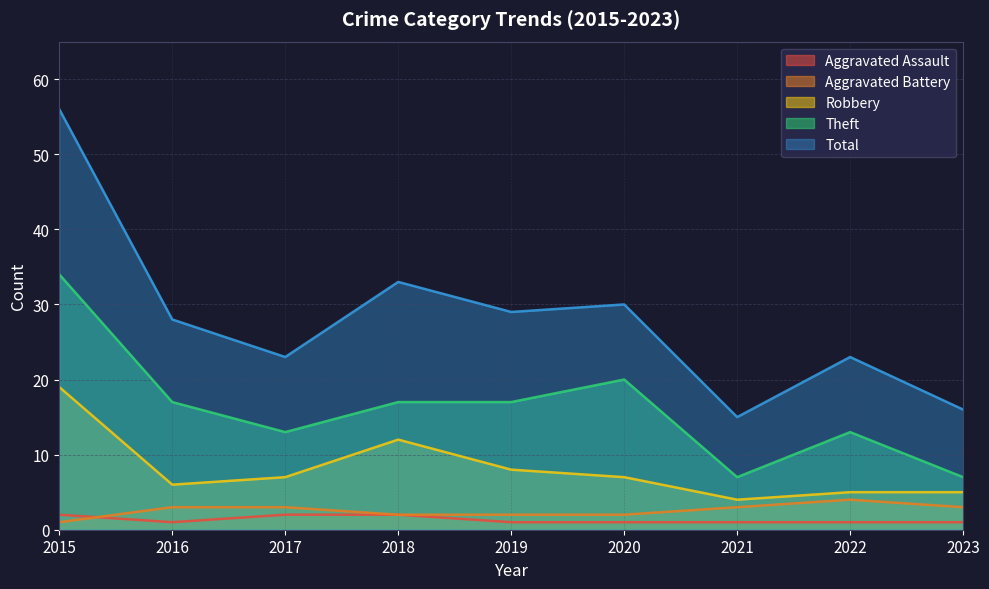

What is the average value of the Theft series?

16